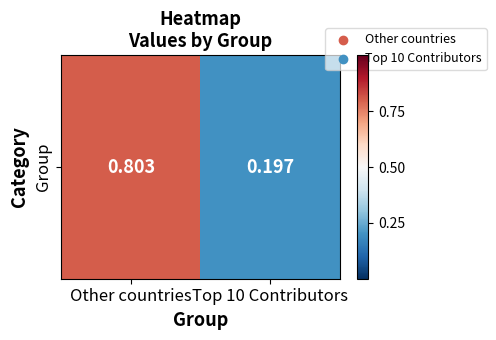

What is the greatest value displayed?

0.8